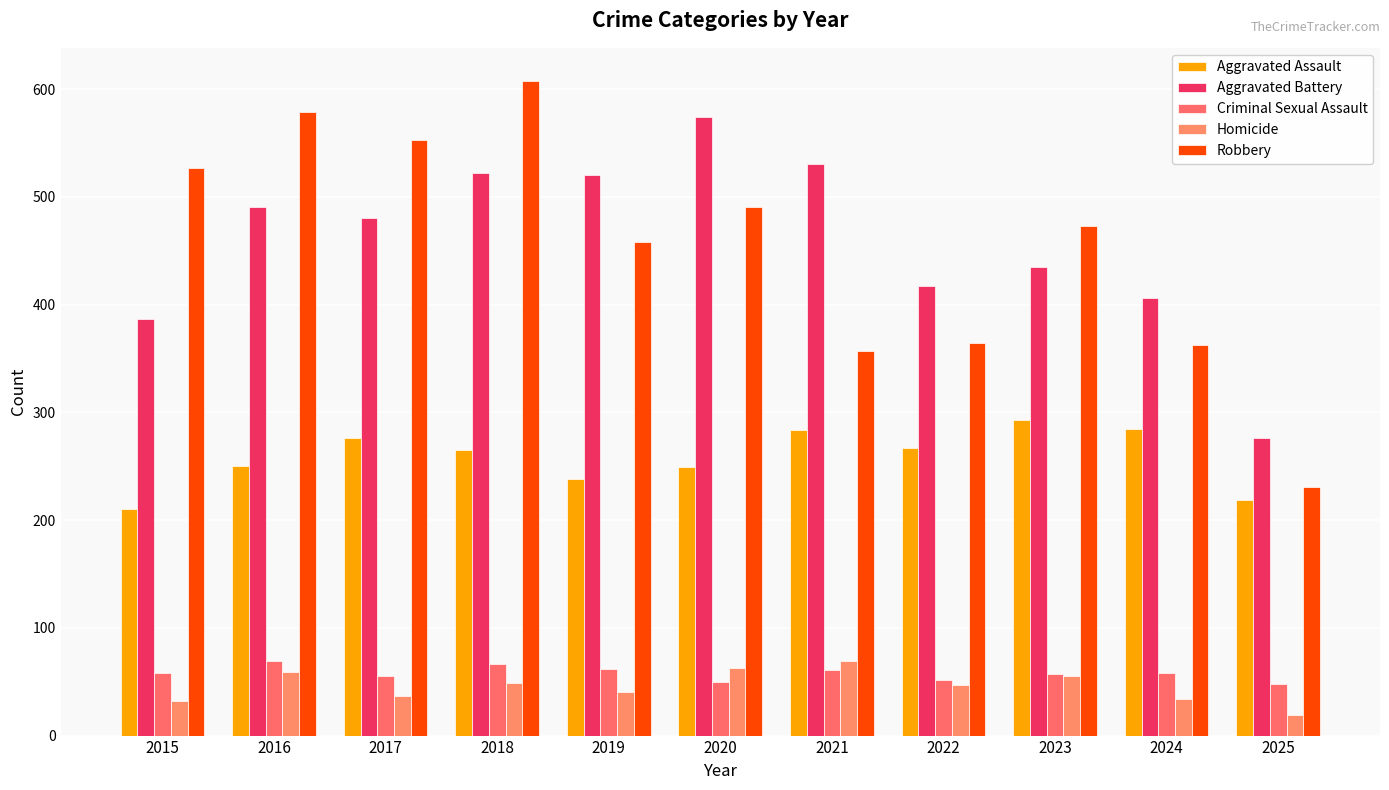

Reading left to right, extract all data points from this chart.

Aggravated Assault: 2015=210	2016=250	2017=276	2018=265	2019=238	2020=249	2021=284	2022=267	2023=293	2024=285	2025=219
Aggravated Battery: 2015=387	2016=491	2017=480	2018=522	2019=520	2020=574	2021=531	2022=417	2023=435	2024=406	2025=276
Criminal Sexual Assault: 2015=58	2016=69	2017=55	2018=66	2019=62	2020=50	2021=61	2022=52	2023=57	2024=58	2025=48
Homicide: 2015=32	2016=59	2017=37	2018=49	2019=40	2020=63	2021=69	2022=47	2023=55	2024=34	2025=19
Robbery: 2015=527	2016=579	2017=553	2018=608	2019=458	2020=491	2021=357	2022=364	2023=473	2024=363	2025=231